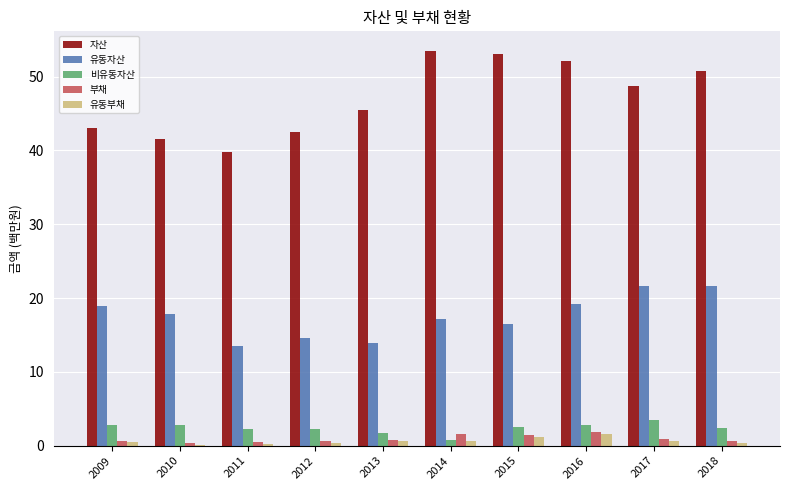

Which series has the largest total across all categories?

자산